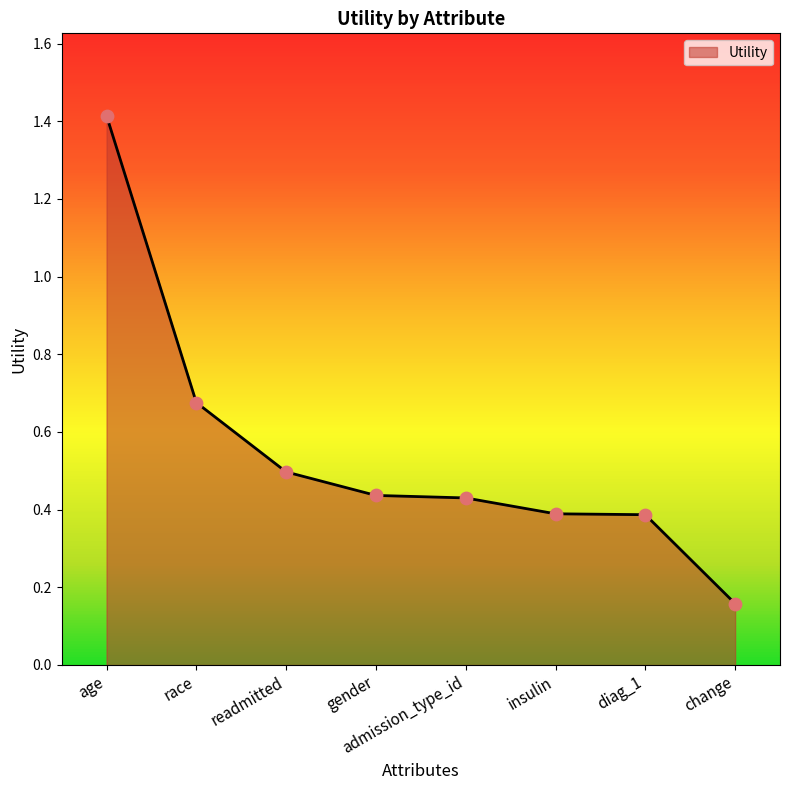

What is the change in value from age to change?

-1.3